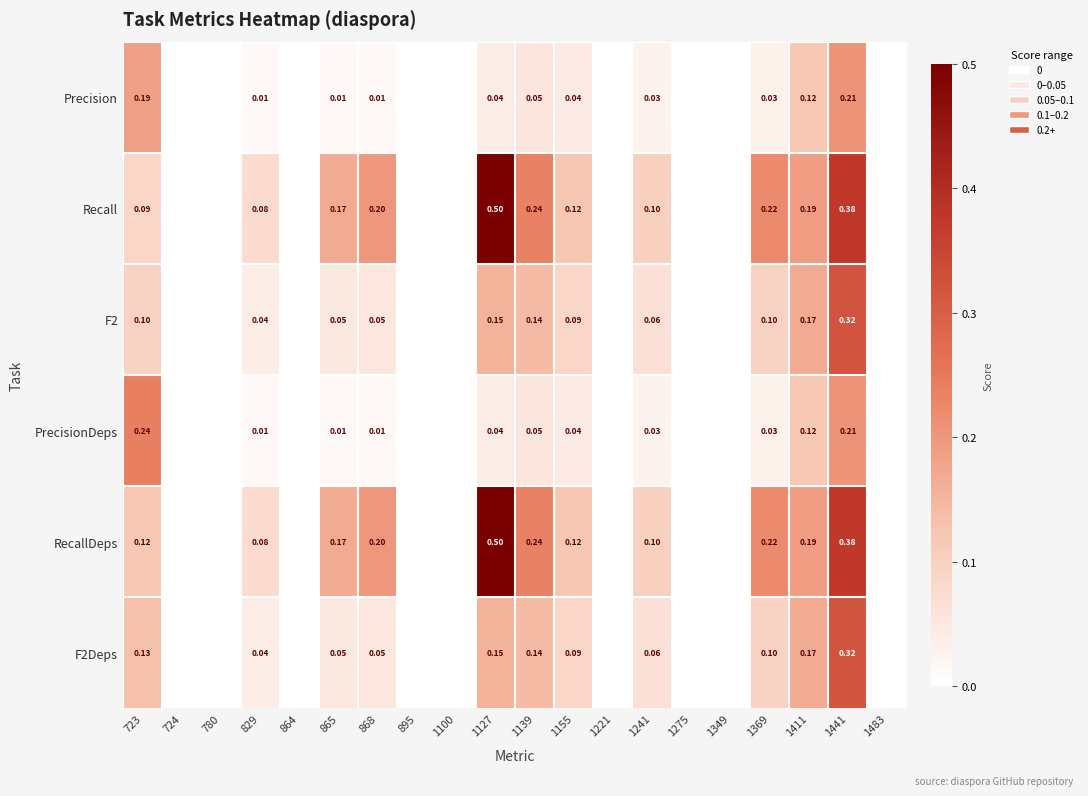

List the labels in order of F2Deps value, largest first.

1441, 1411, 1127, 1139, 723, 1369, 1155, 1241, 868, 865, 829, 724, 780, 864, 895, 1100, 1221, 1275, 1349, 1483